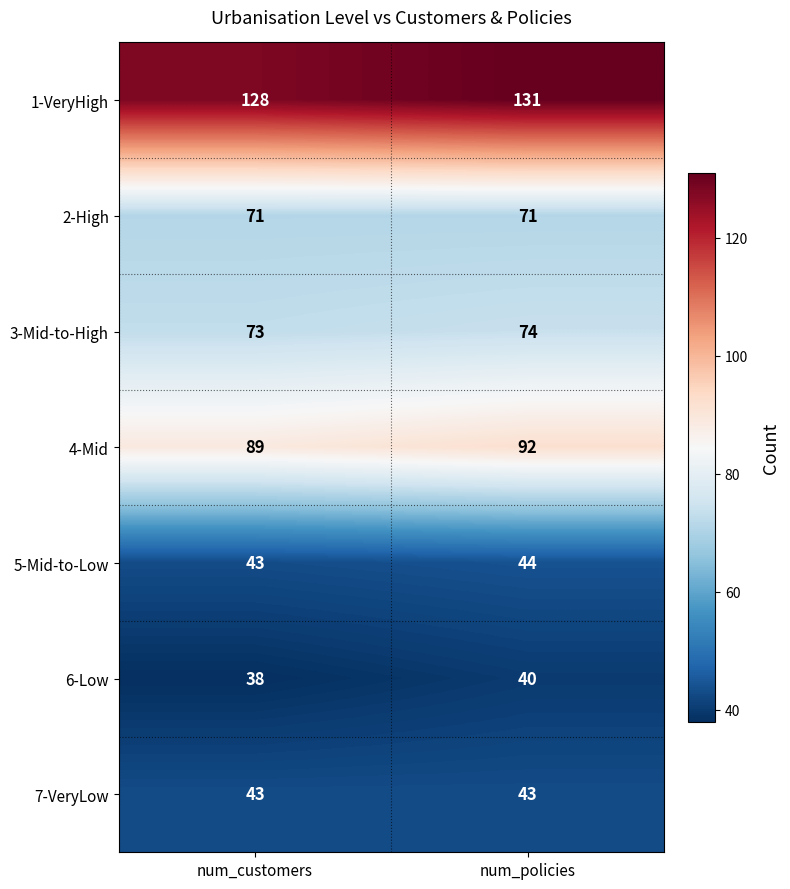

The value of 2-High at num_policies is 71. True or false?

True